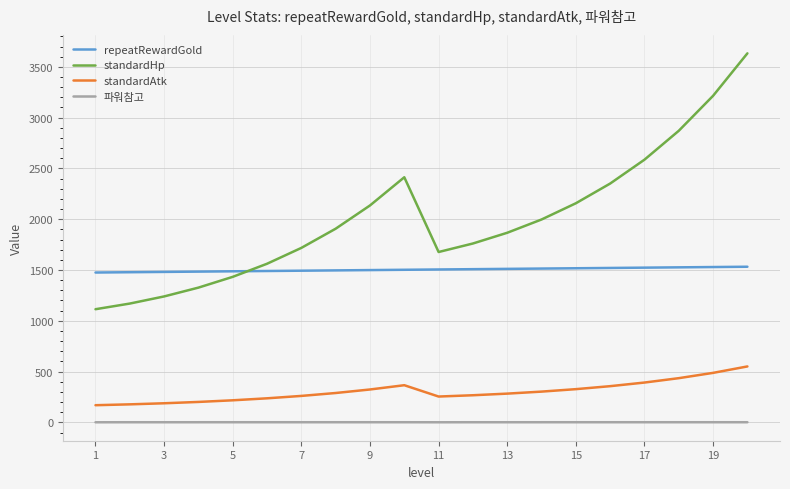

Which series has the largest total across all categories?

standardHp